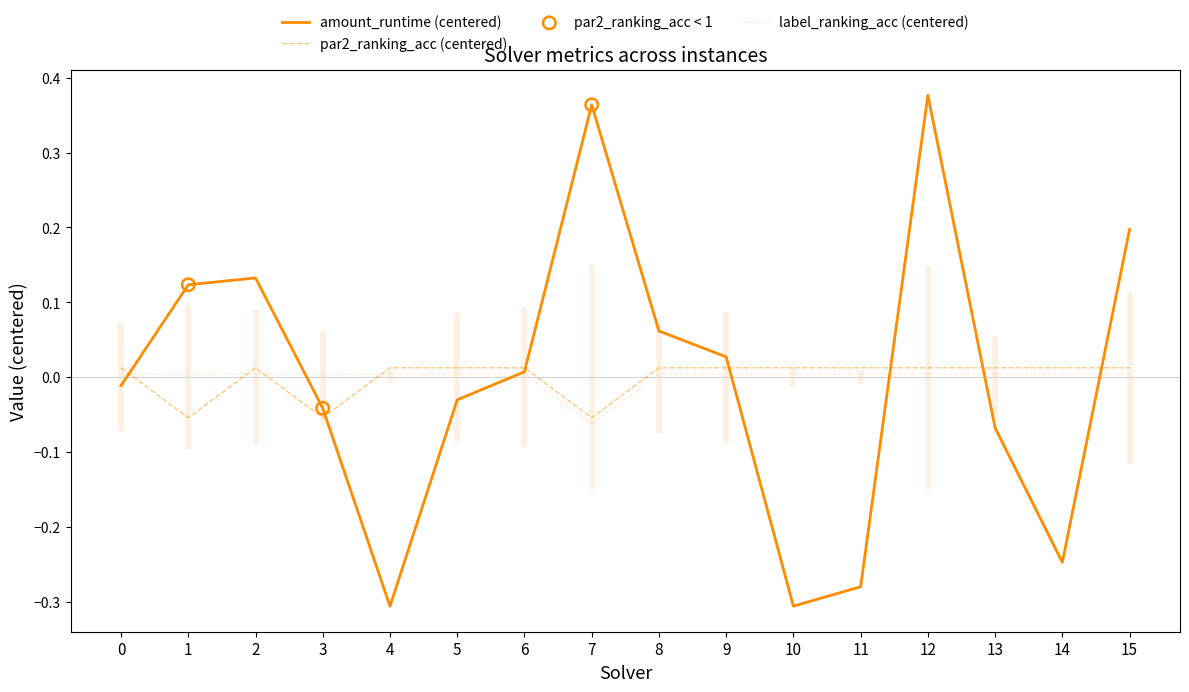

Which series reaches the minimum Y coordinate?

amount_runtime